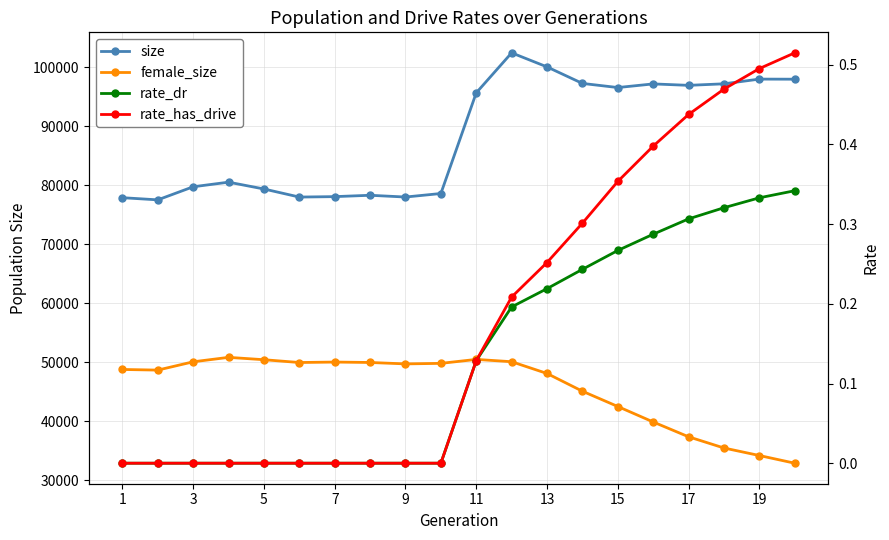

Count the number of data series in this chart.

4